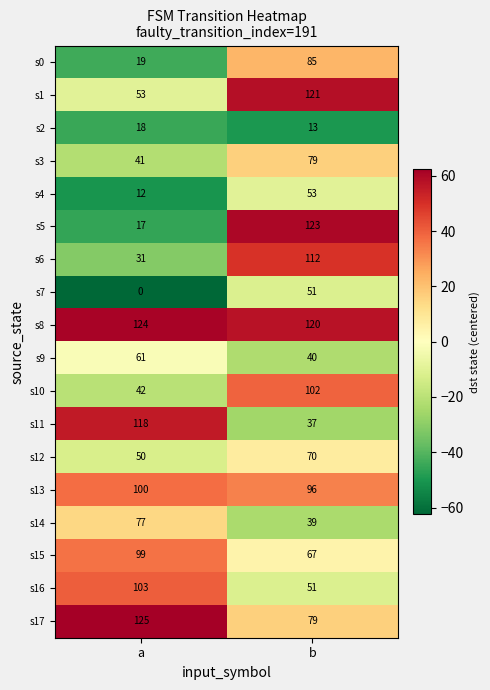

Is it true that s16 equals 84 at b?

False